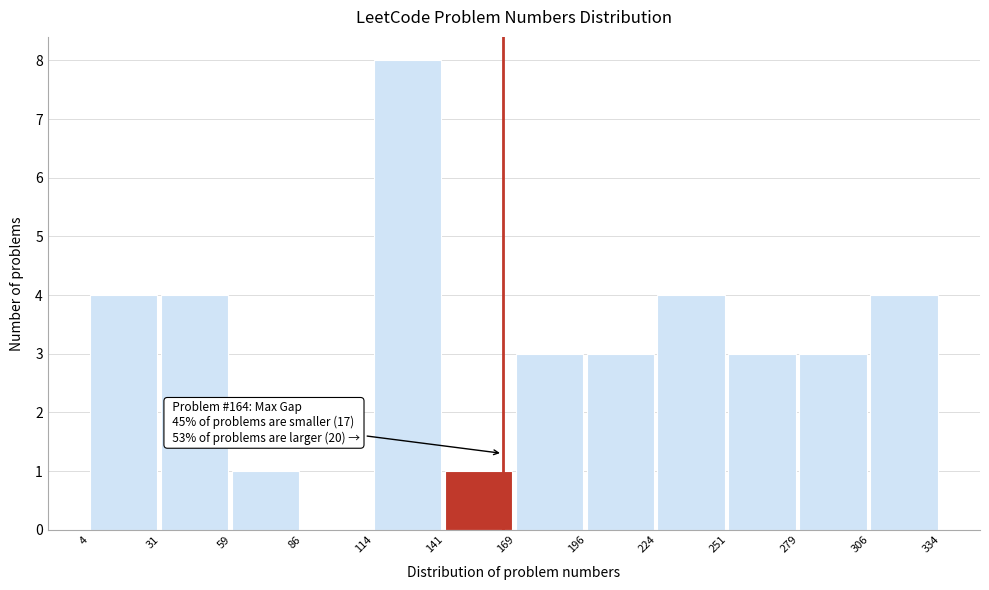

Which range on the x-axis has the tallest bar?

114 to 141